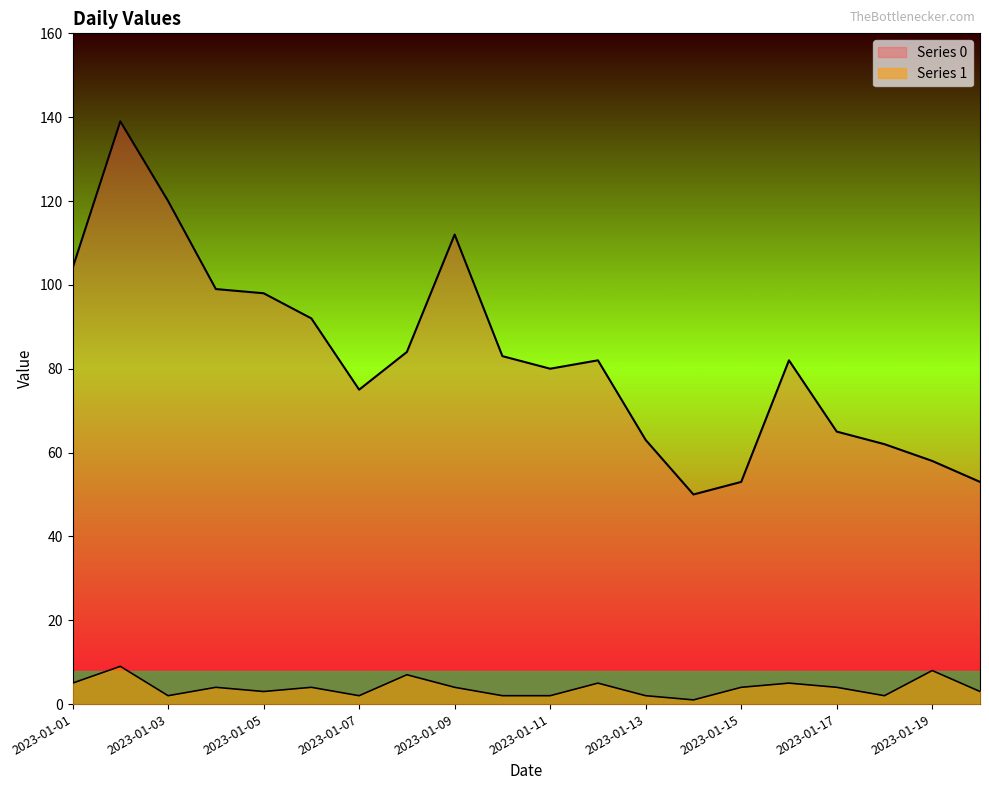

At which label does Series 1 first exceed 4?

2023-01-01